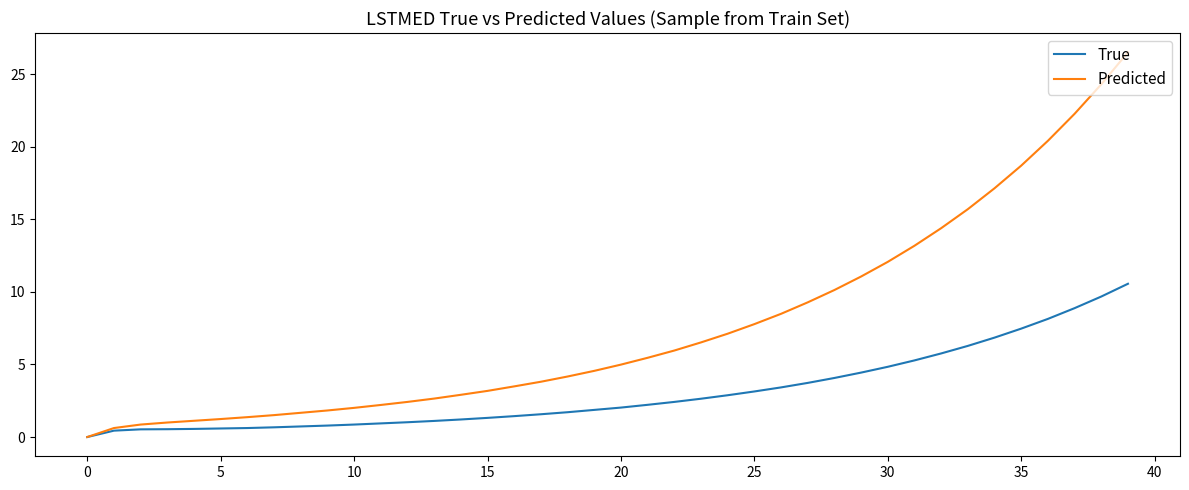

Rank the series by their maximum value, from lowest to highest.

True, Predicted